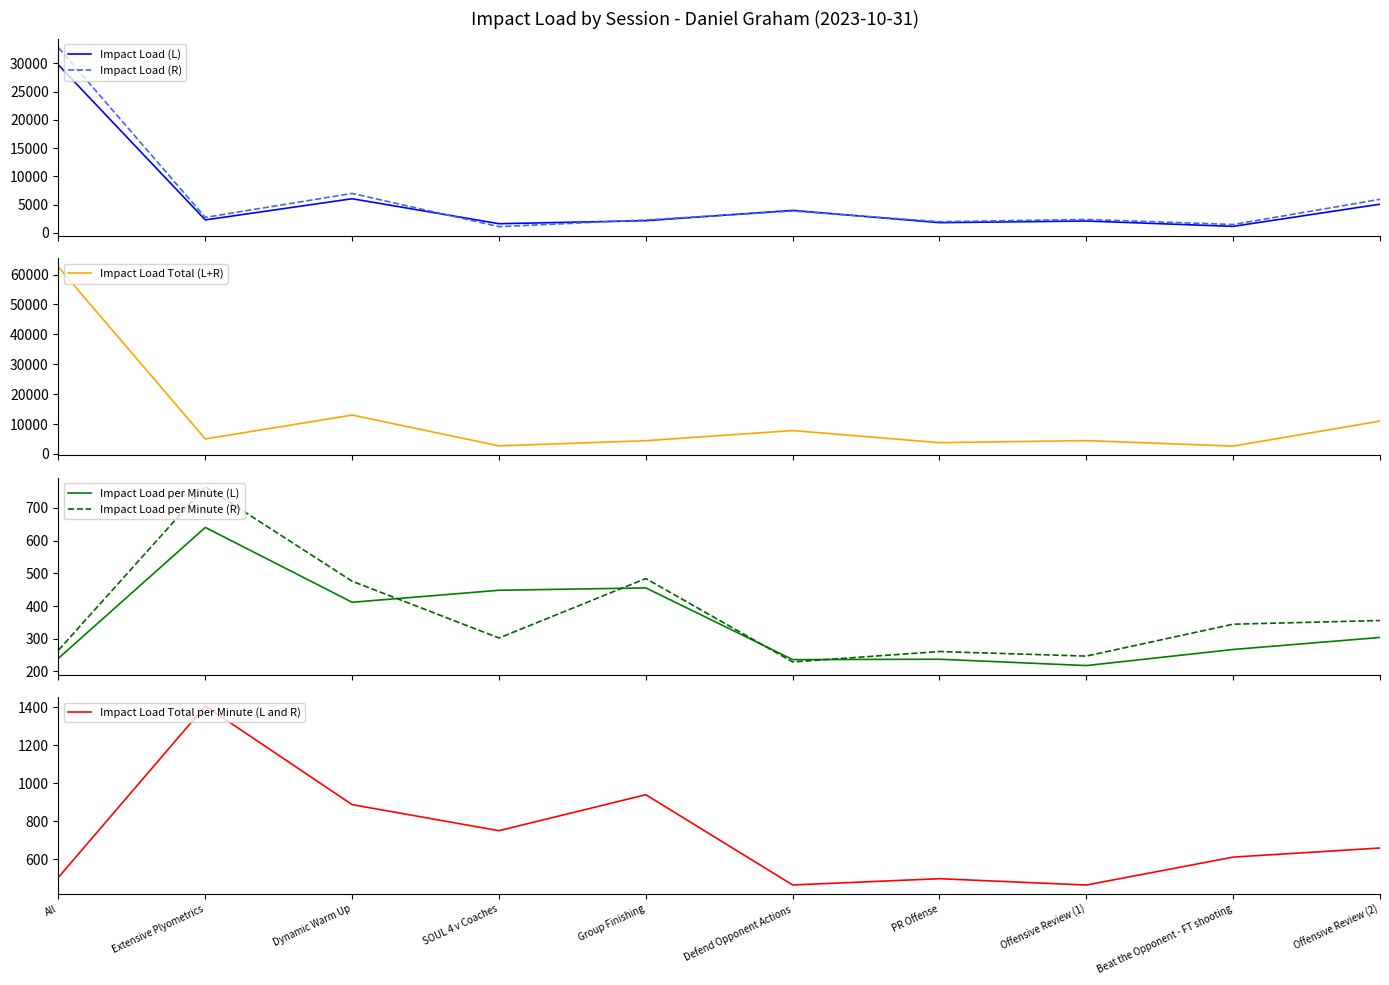

Which label corresponds to the largest value in the chart?

All